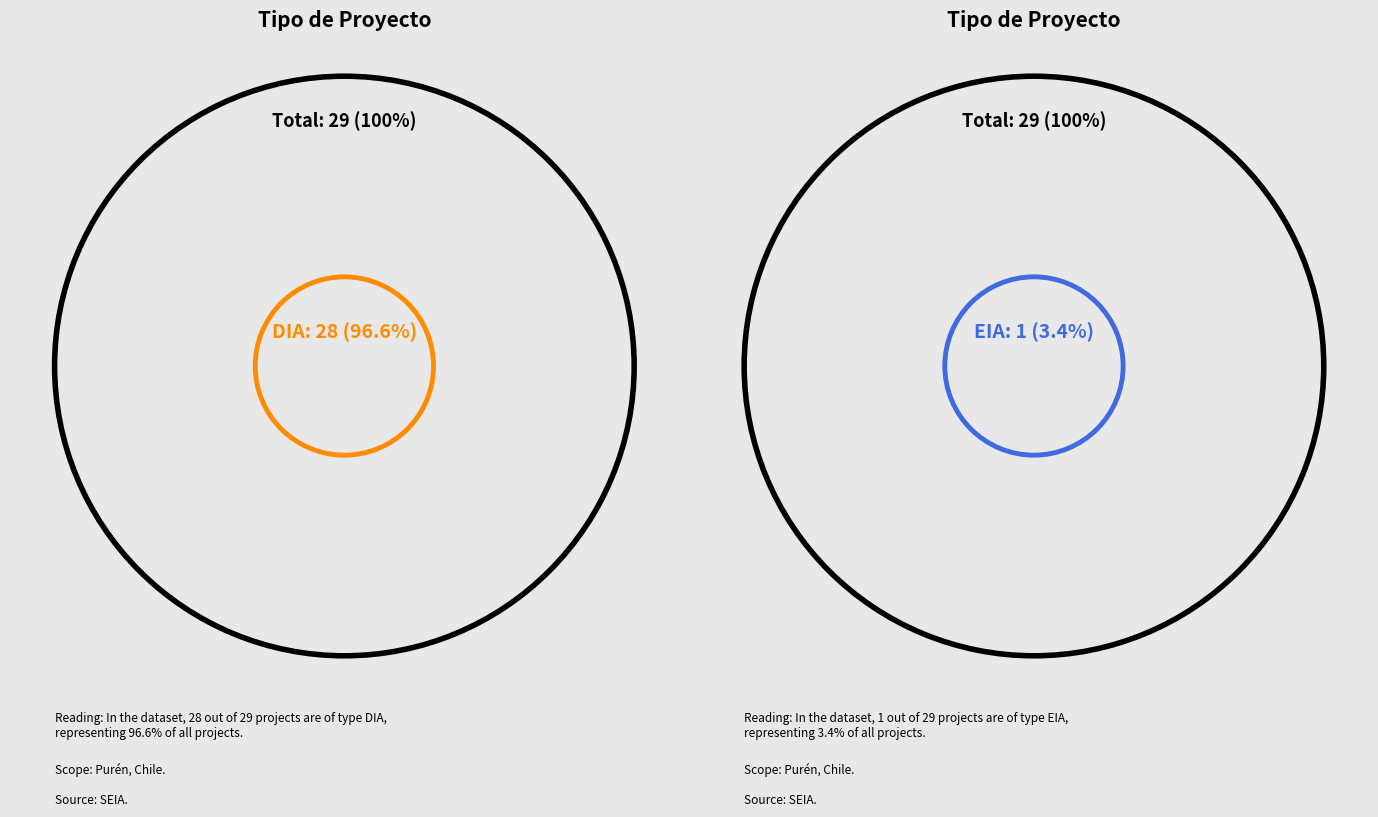

What percentage do DIA and EIA together represent?

100.0%